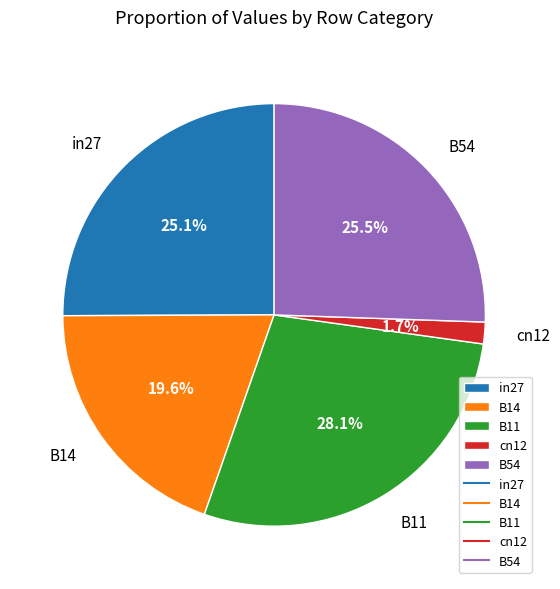

Is there a majority slice in this chart?

No